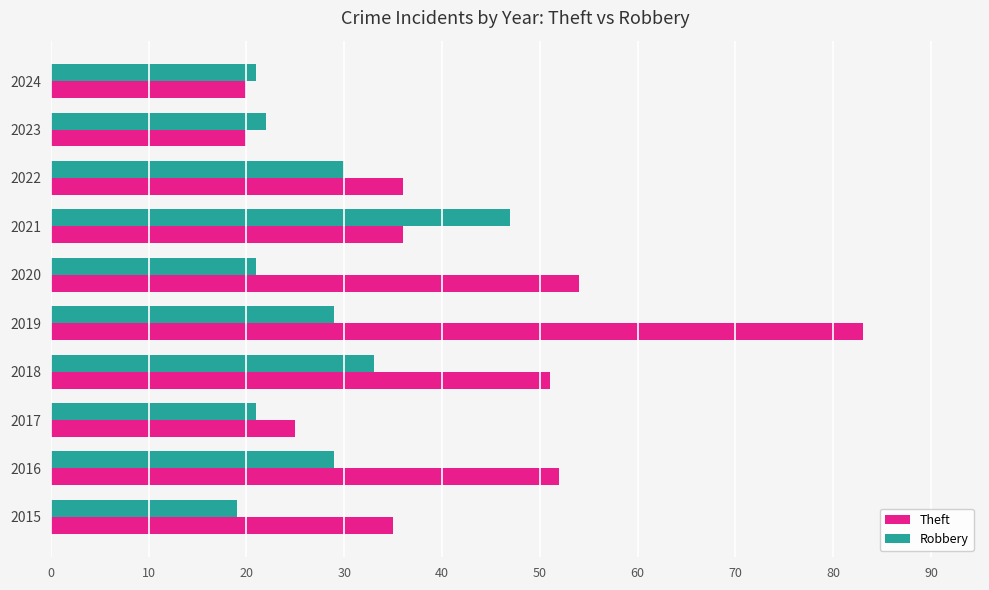

Which category has the lowest value in the Robbery series?

2015